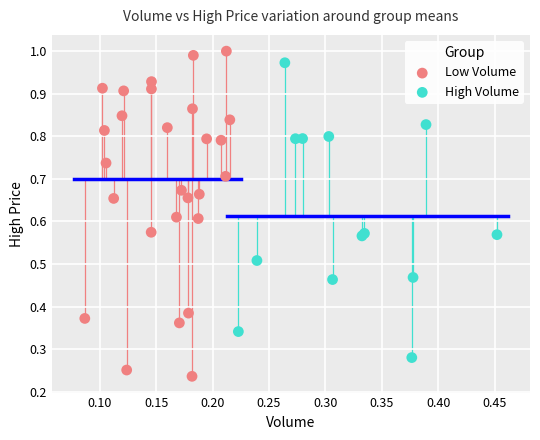

Which series contains the lowest Y value?

Low Volume